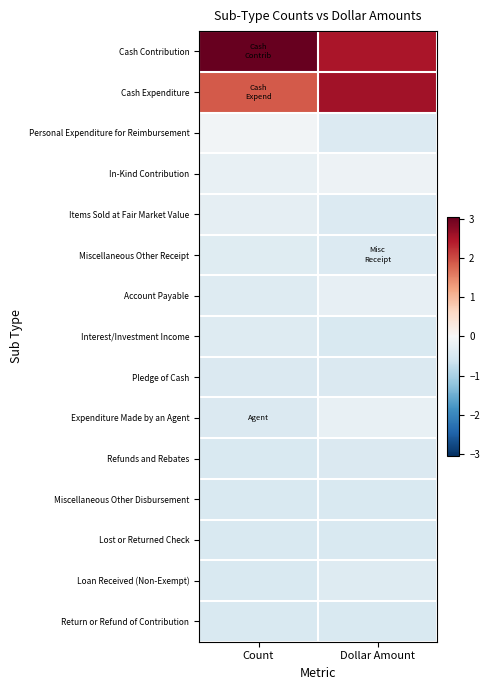

Reading left to right, list all the values displayed in this chart.

Cash Contribution: Count=3.1	Dollar Amount=2.5
Cash Expenditure: Count=1.9	Dollar Amount=2.6
Personal Expenditure for Reimbursement: Count=-0.1	Dollar Amount=-0.4
In-Kind Contribution: Count=-0.2	Dollar Amount=-0.2
Items Sold at Fair Market Value: Count=-0.3	Dollar Amount=-0.4
Miscellaneous Other Receipt: Count=-0.4	Dollar Amount=-0.4
Account Payable: Count=-0.4	Dollar Amount=-0.3
Interest/Investment Income: Count=-0.4	Dollar Amount=-0.5
Pledge of Cash: Count=-0.4	Dollar Amount=-0.5
Expenditure Made by an Agent: Count=-0.5	Dollar Amount=-0.2
Refunds and Rebates: Count=-0.5	Dollar Amount=-0.4
Miscellaneous Other Disbursement: Count=-0.5	Dollar Amount=-0.5
Lost or Returned Check: Count=-0.5	Dollar Amount=-0.5
Loan Received (Non-Exempt): Count=-0.5	Dollar Amount=-0.4
Return or Refund of Contribution: Count=-0.5	Dollar Amount=-0.5